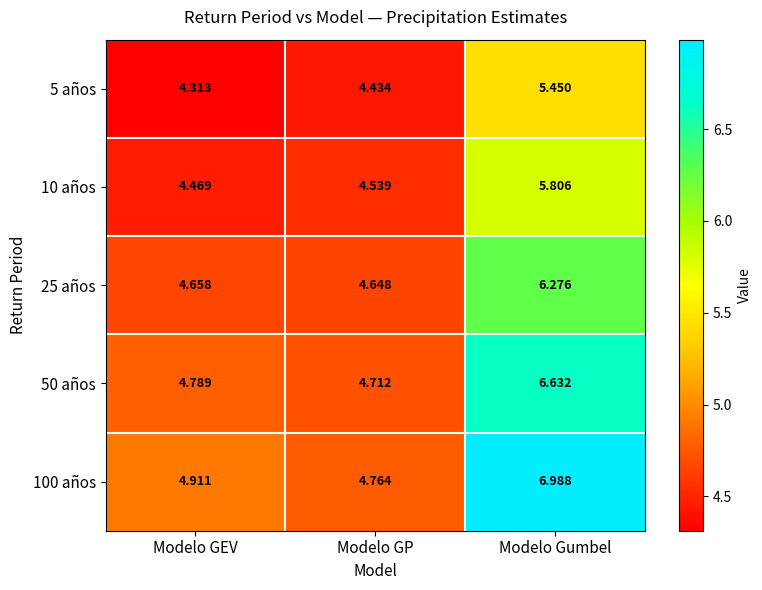

Rank the categories by 25 años value from lowest to highest.

Modelo GP, Modelo GEV, Modelo Gumbel